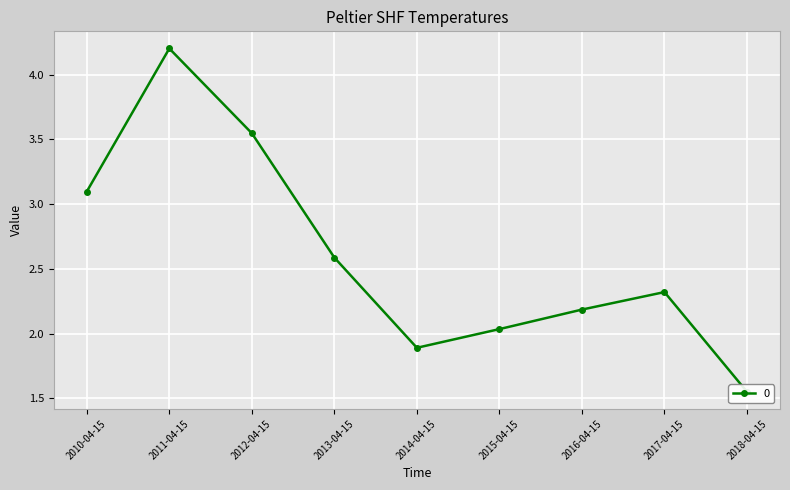

Where is the data nearest to the value 2?

2015-04-15